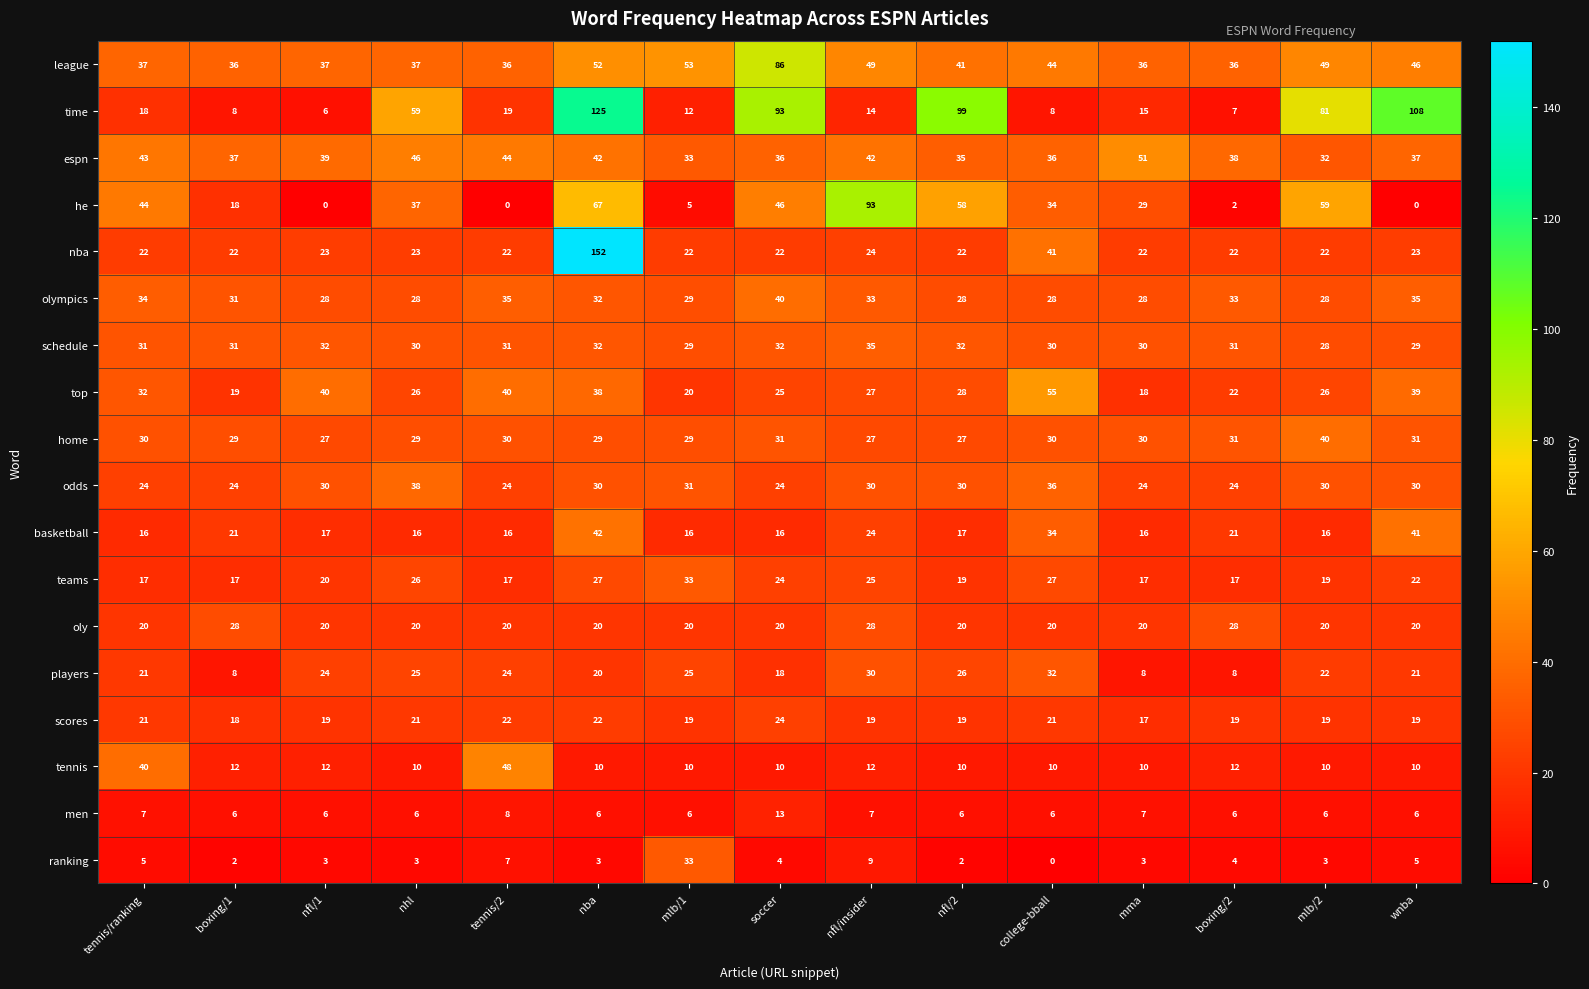

At which label does espn reach its minimum?

mlb/2